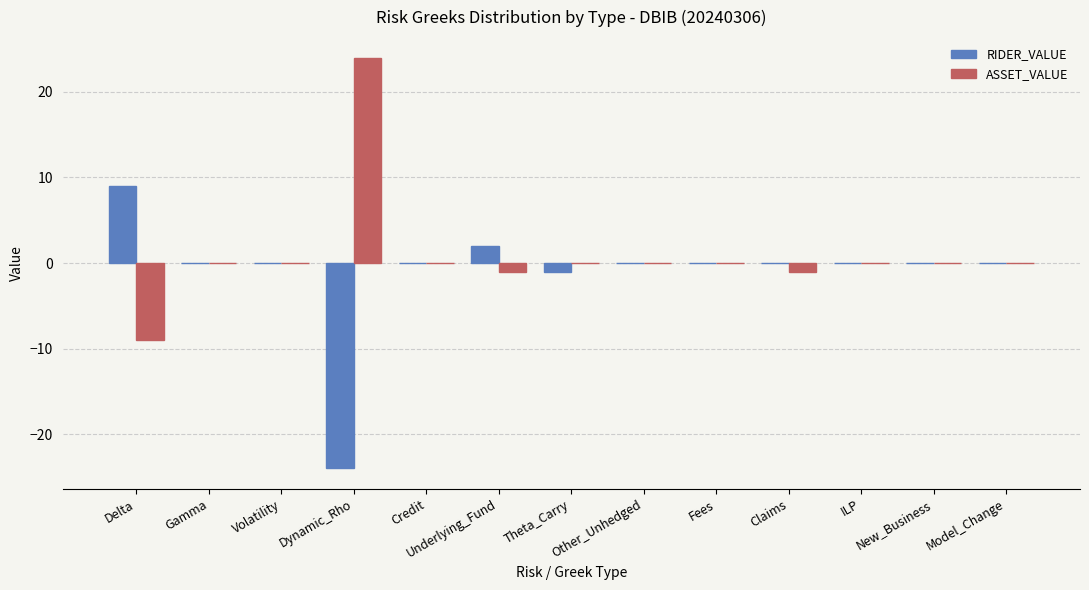

Between Credit and Theta_Carry, which series saw the biggest shift?

RIDER_VALUE